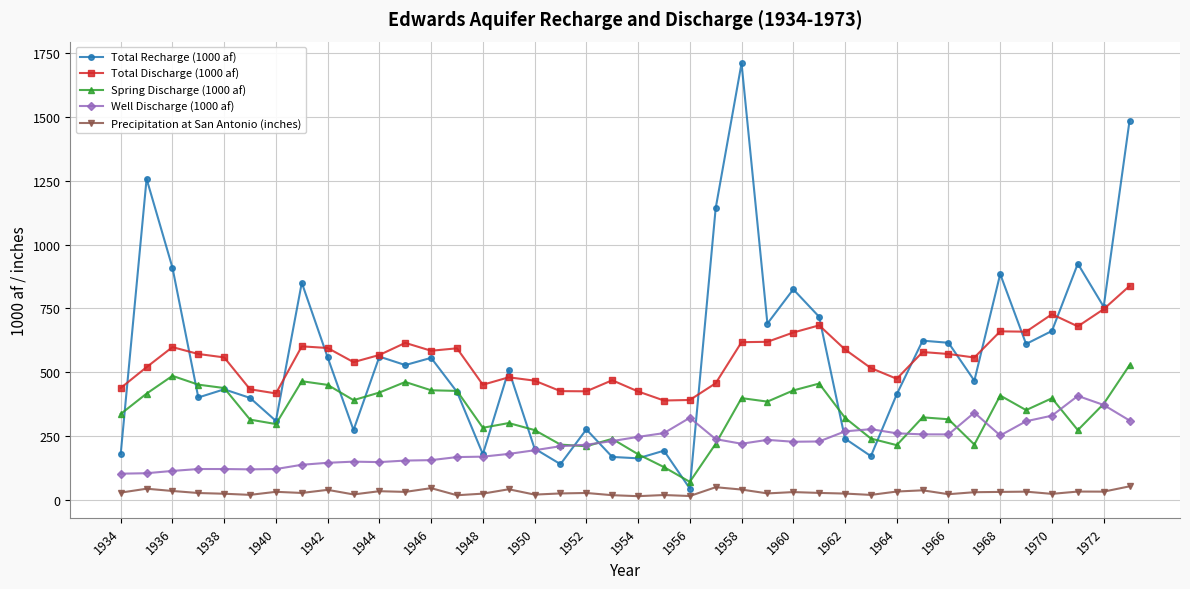

Which series has the largest range (max minus min)?

Total Recharge (1000 af)